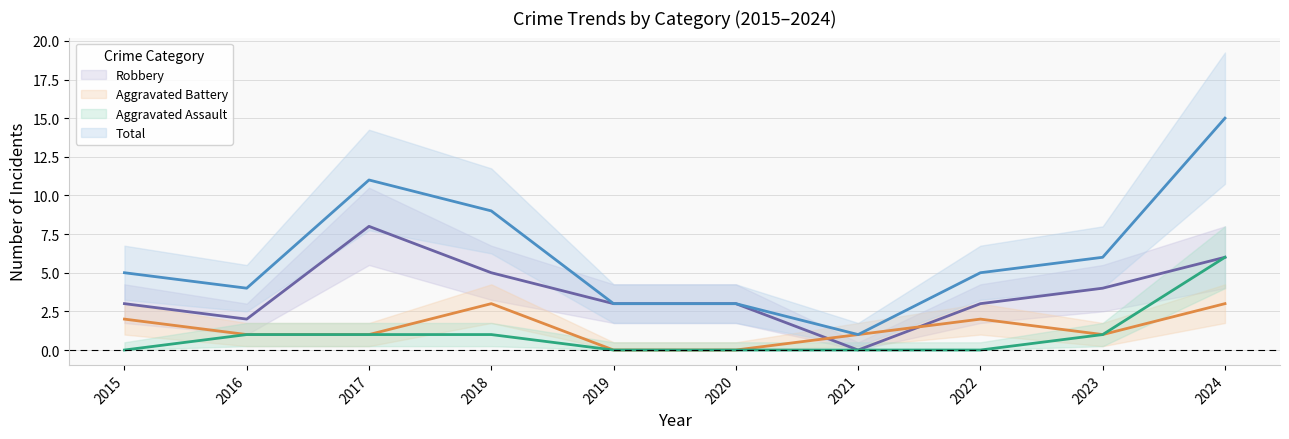

Which series has the largest total across all categories?

Total